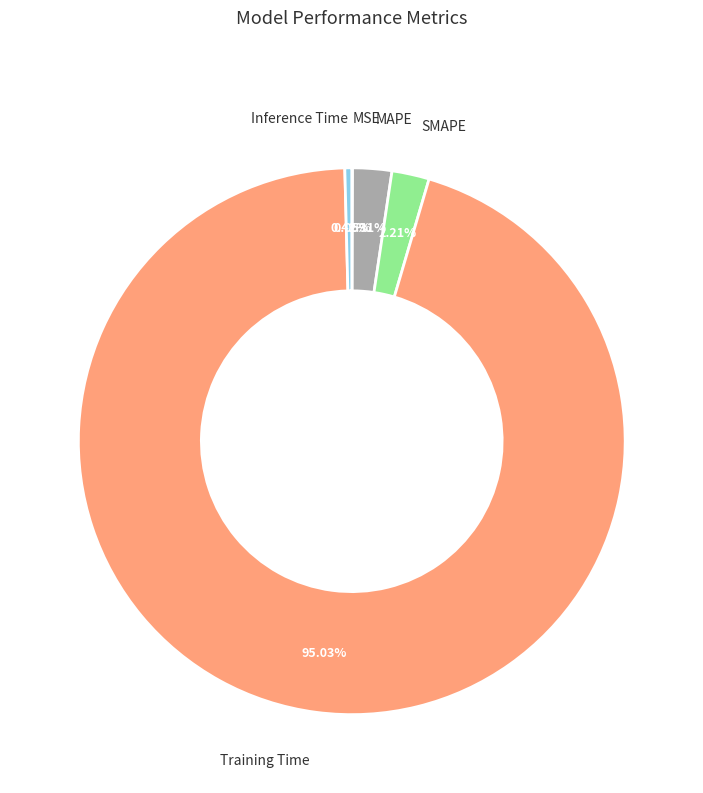

The Inference Time slice represents 0% of the pie. True or false?

True